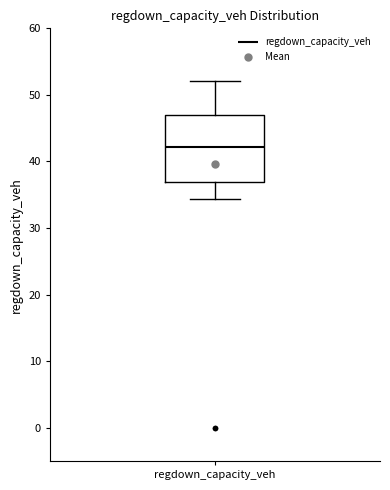

Where does the upper whisker of the box for regdown_capacity_veh end on the y-axis? The values are not printed on the chart, so give them approximately, as read against the axis.

52